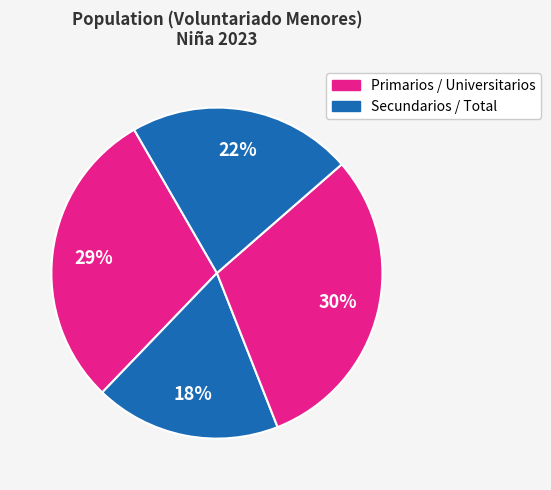

How many segments does this pie chart have?

4